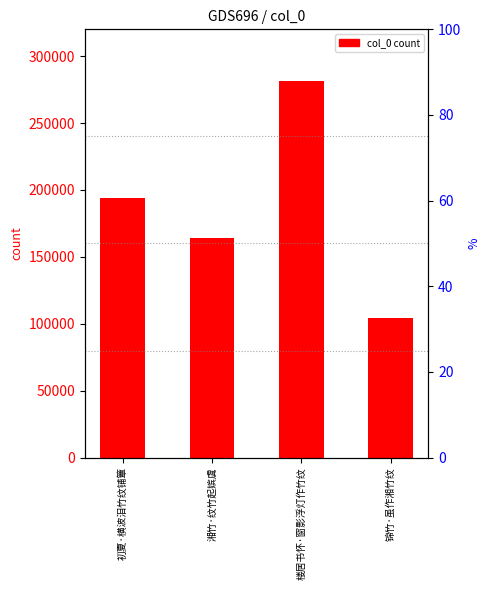

How many values are between 164457 and 281592?

3